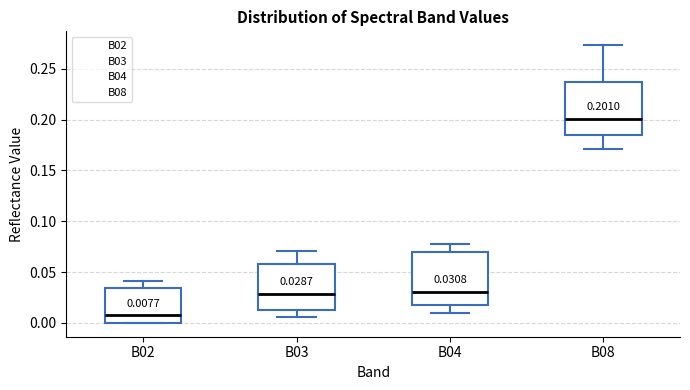

Which box's median line is the lowest?

B02